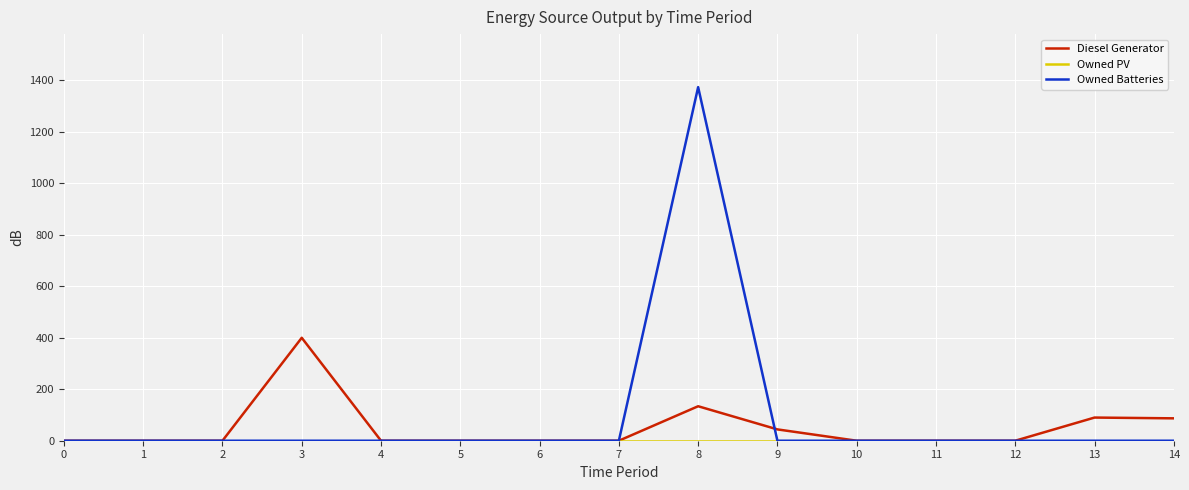

What is the highest value of the Diesel Generator series?

400.0